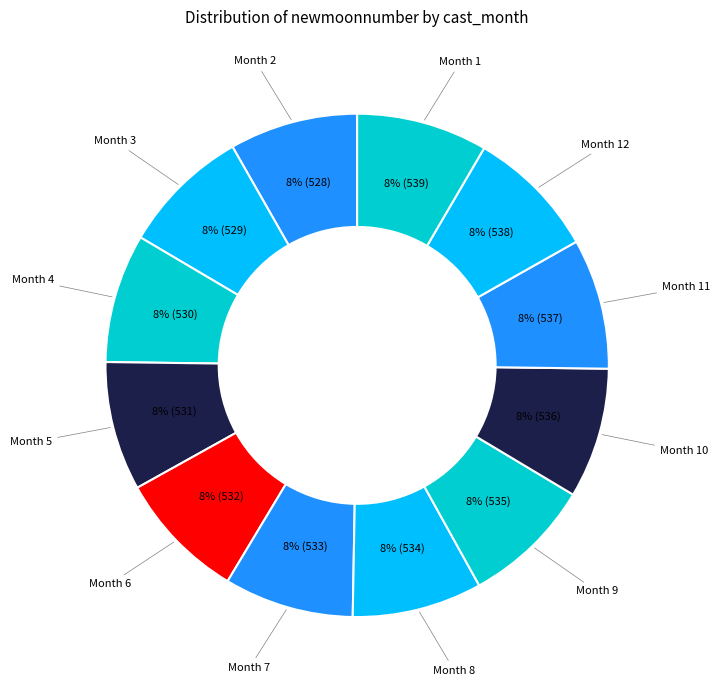

Which category has the smallest portion of the pie?

2